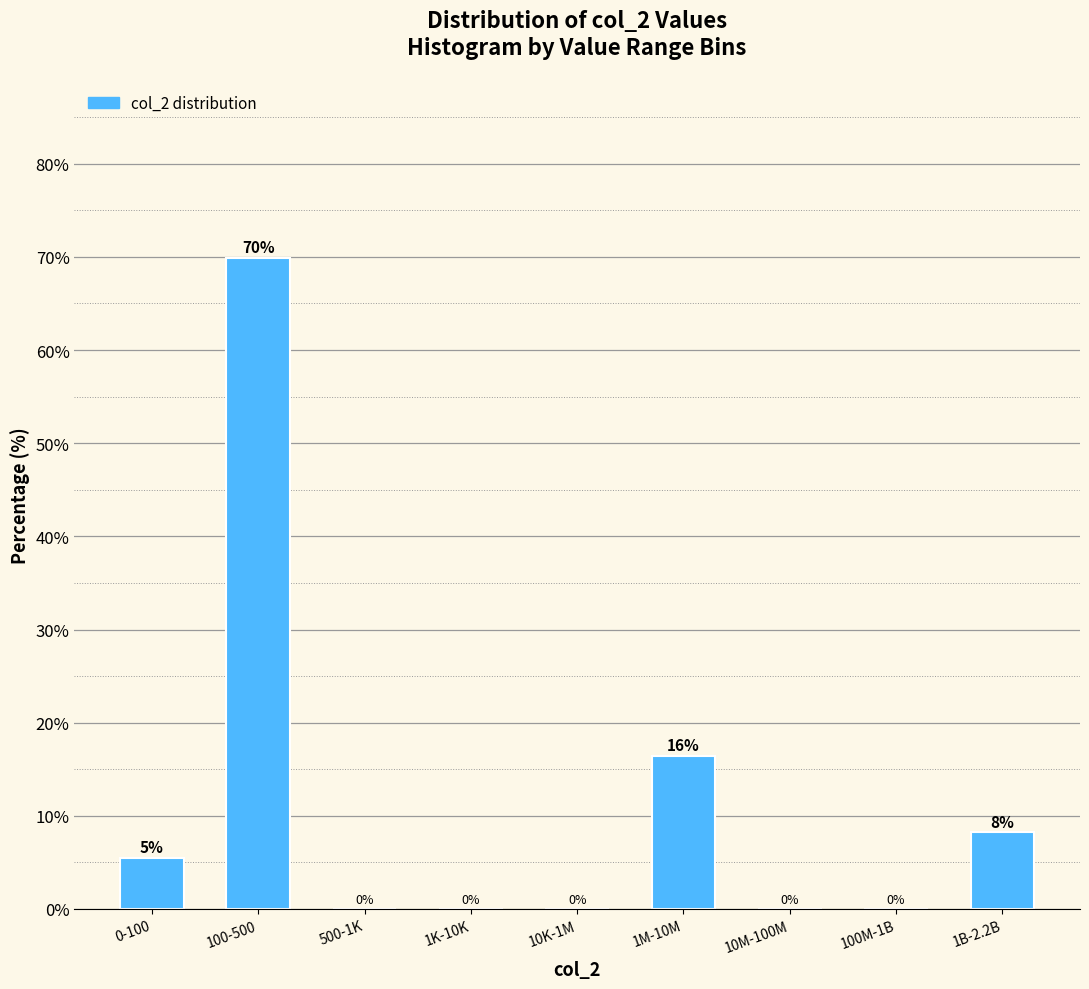

Which category has the highest value across all series?

100-500